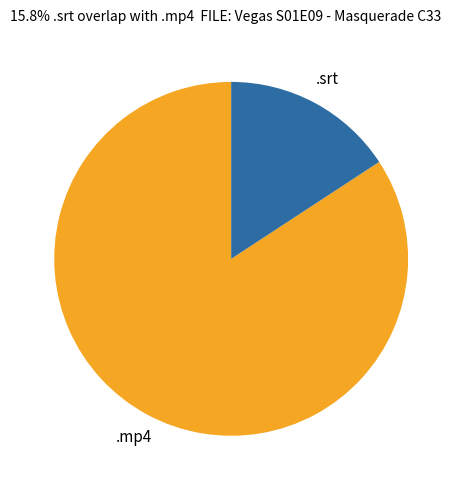

Is the sum of .mp4 and .srt greater than half?

Yes